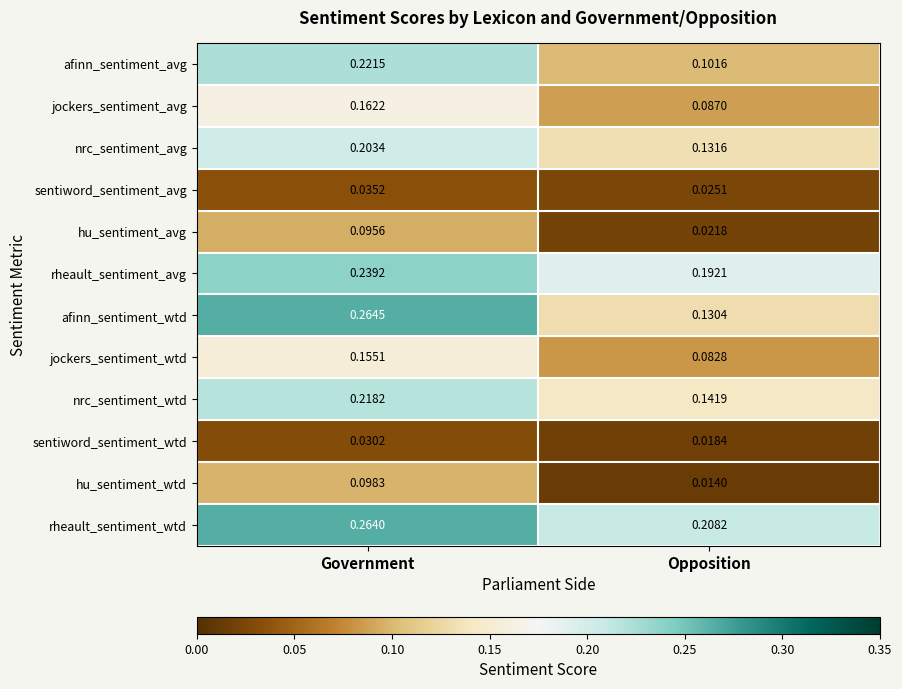

At which label is rheault_sentiment_avg closest to 0?

Opposition